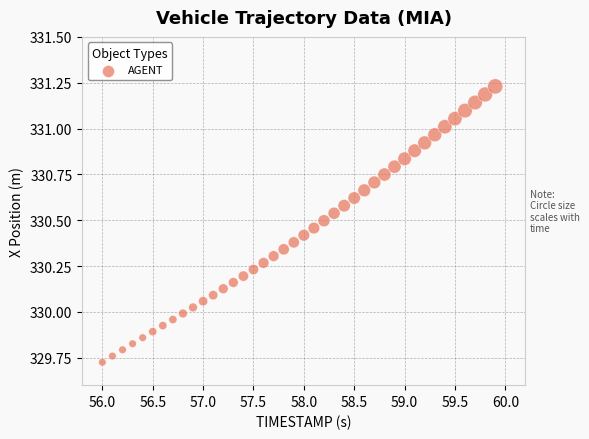

What is the range of Y values (max minus min)?

1.5